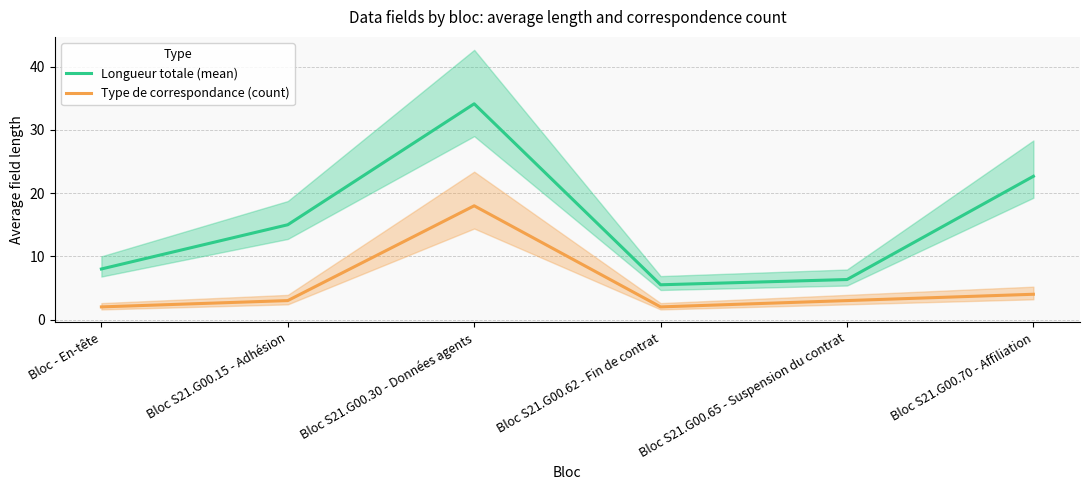

Which category has the lowest value in the Type de correspondance (count) series?

Bloc - En-tête